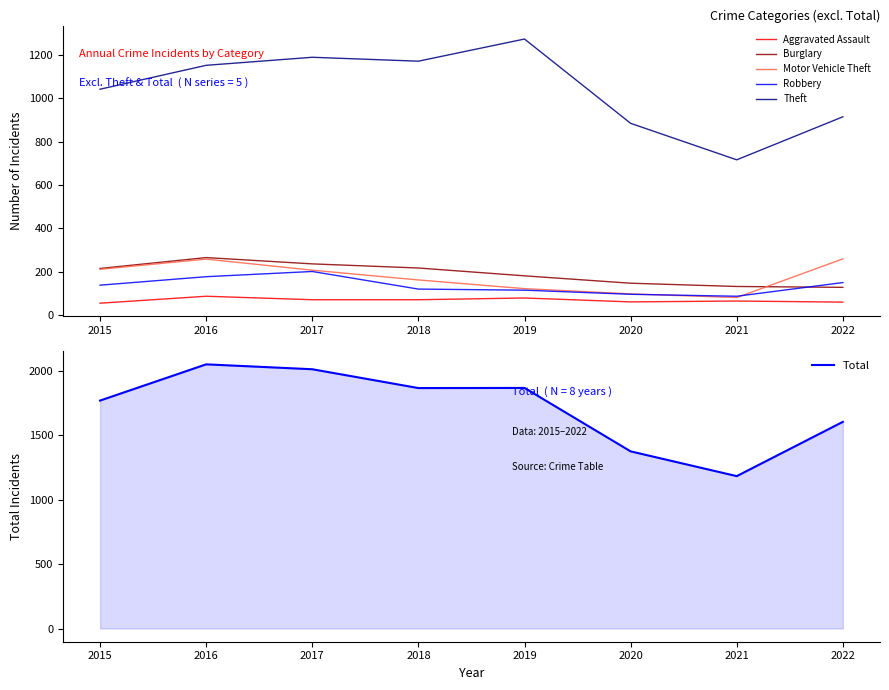

In Theft, how many points are lower than both neighbors (excluding endpoints)?

2